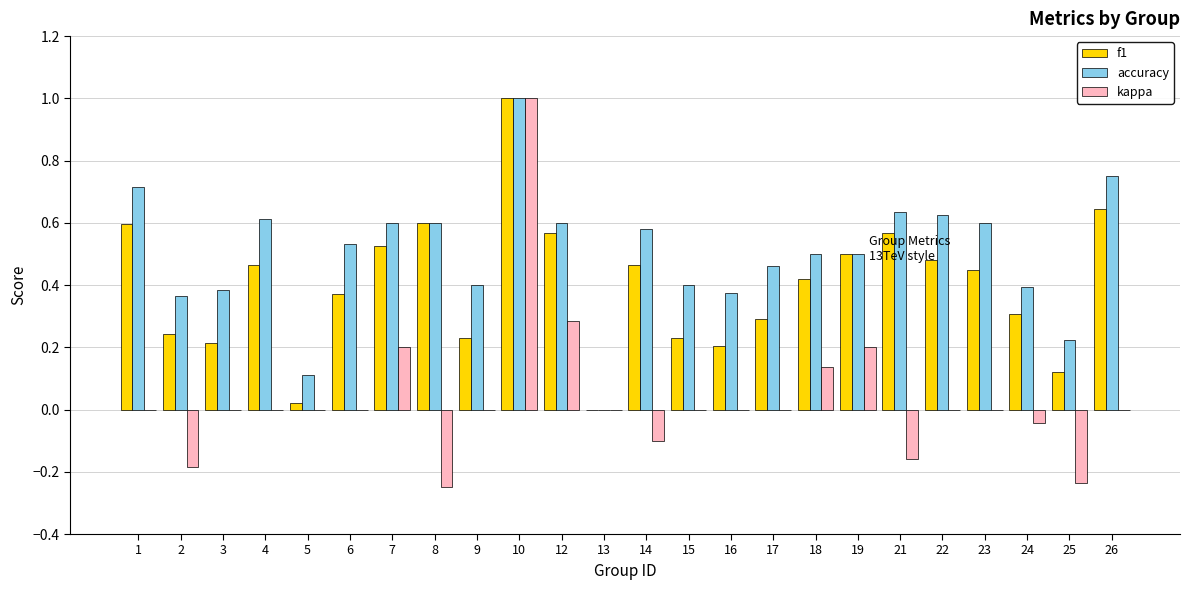

At which category is the sum across all series the highest?

10